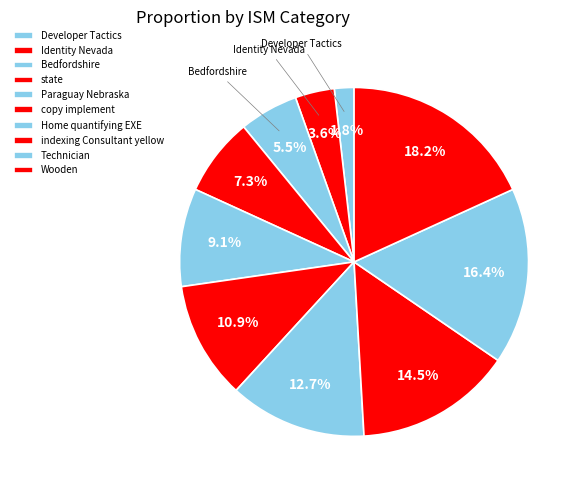

Is the sum of Developer Tactics and Paraguay Nebraska greater than half?

No